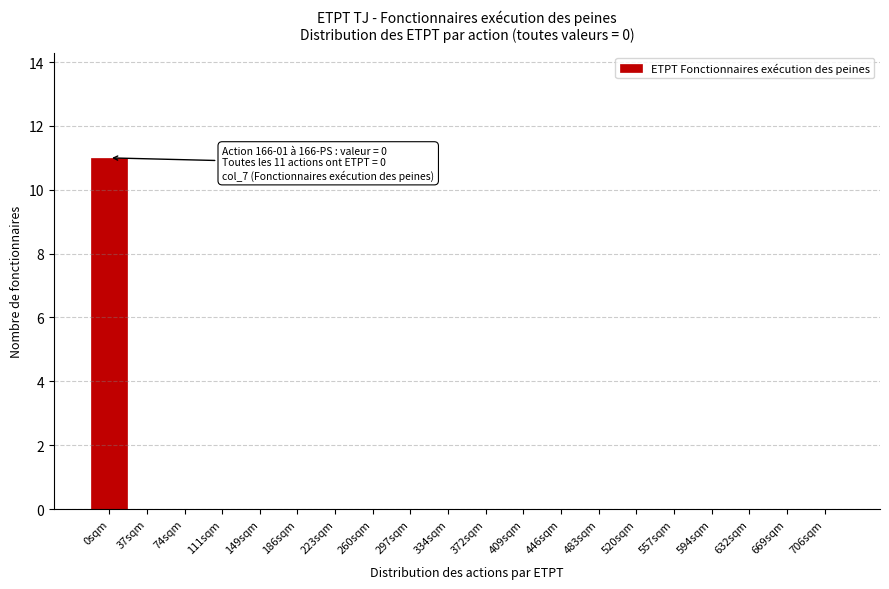

Reading left to right, extract all data points from this chart.

0sqm=11	37sqm=0	74sqm=0	111sqm=0	149sqm=0	186sqm=0	223sqm=0	260sqm=0	297sqm=0	334sqm=0	372sqm=0	409sqm=0	446sqm=0	483sqm=0	520sqm=0	557sqm=0	594sqm=0	632sqm=0	669sqm=0	706sqm=0